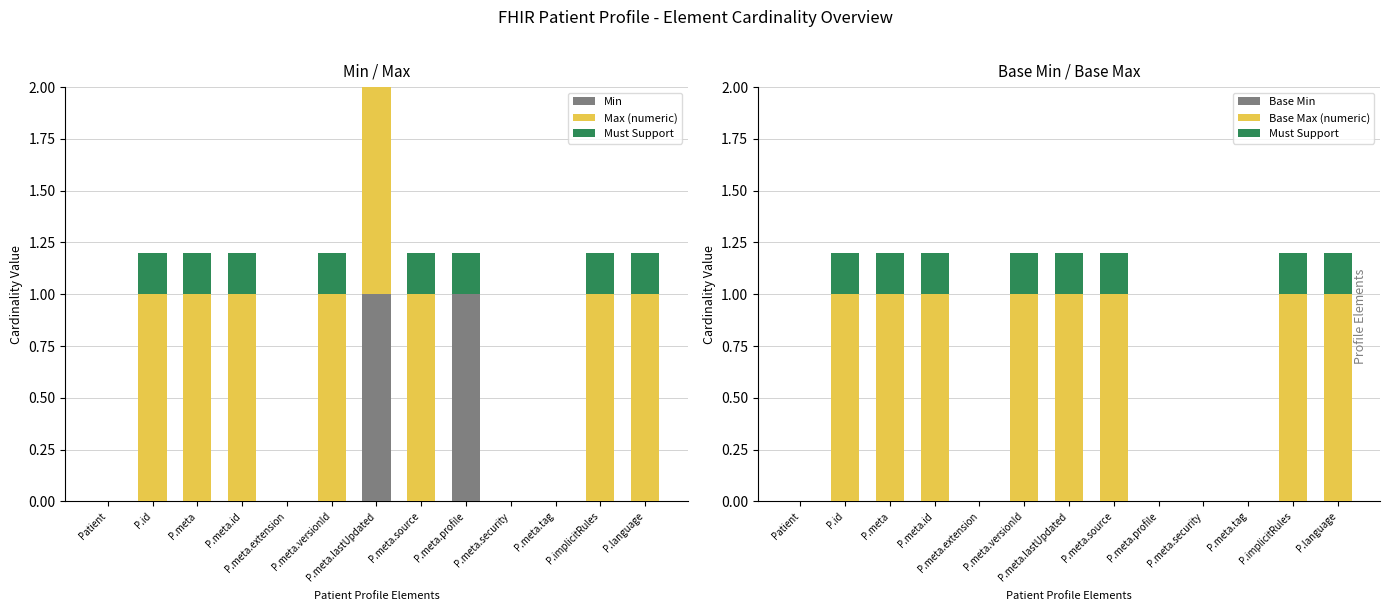

At which category is the sum across all series the highest?

P.meta.lastUpdated